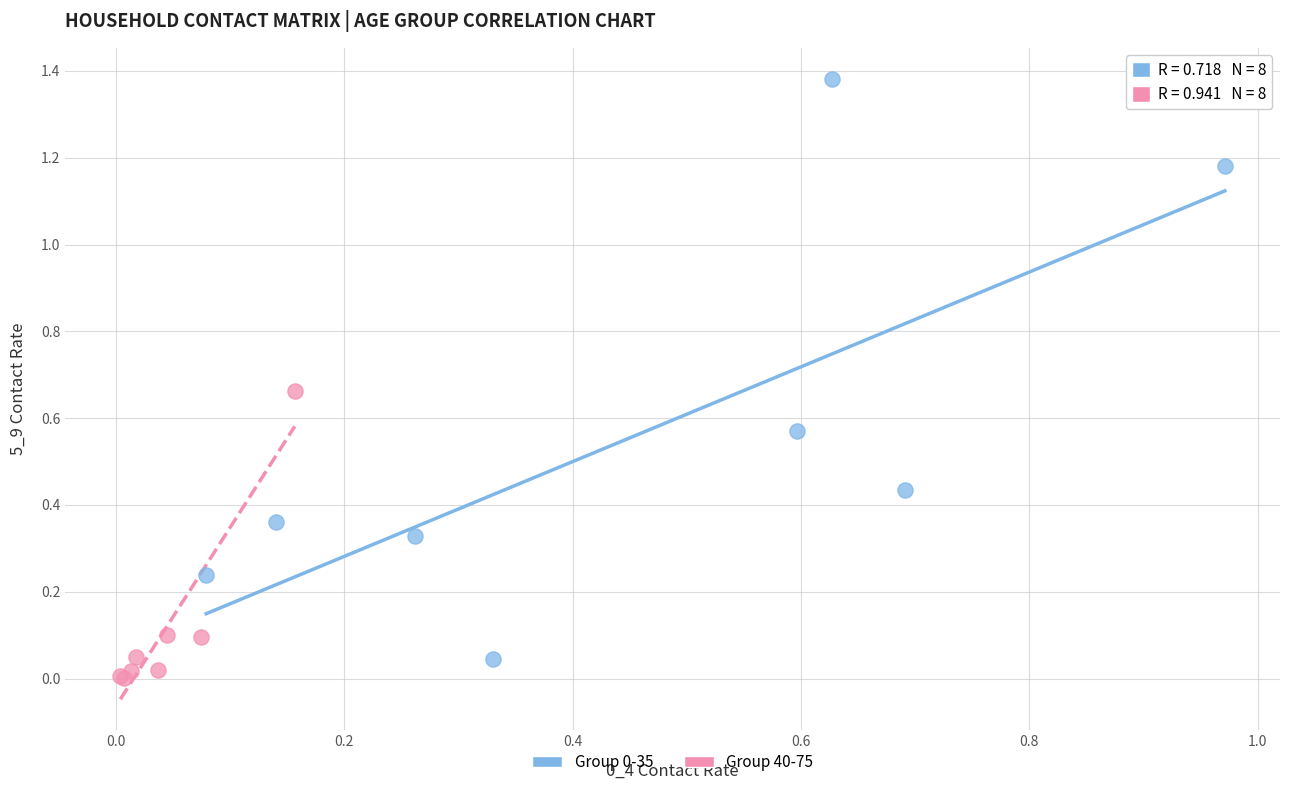

Which series contains the lowest Y value?

Group 40-75